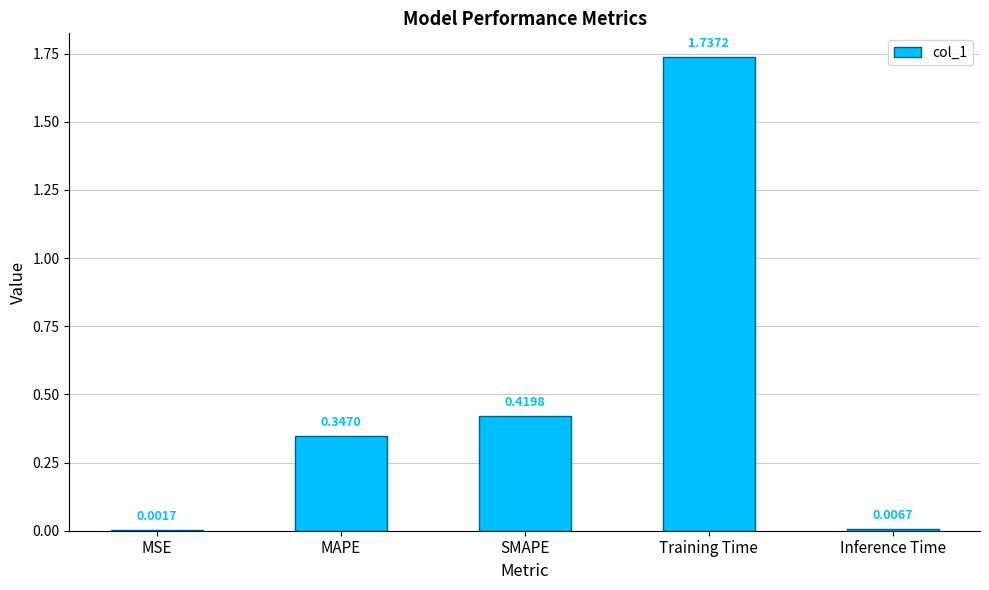

Between MSE and SMAPE, which is larger?

SMAPE